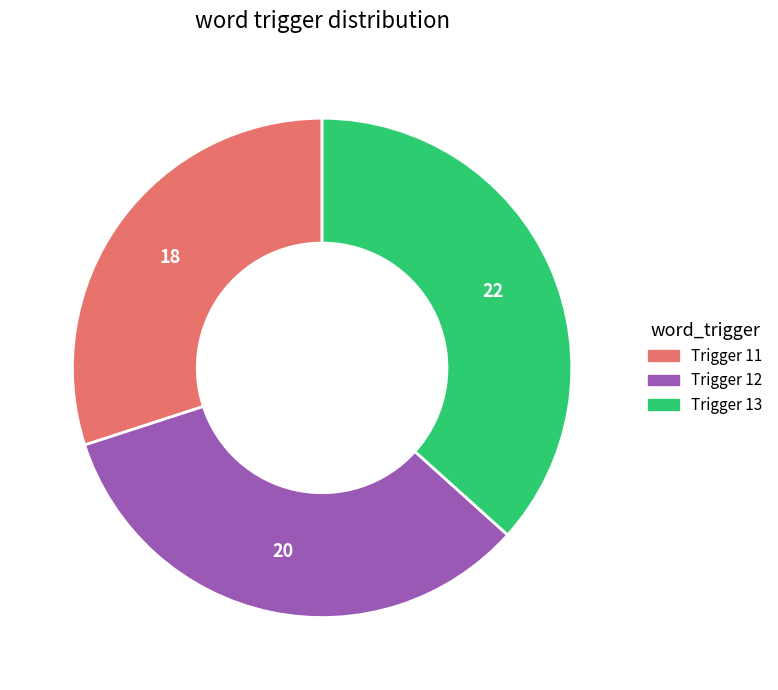

Is there a majority slice in this chart?

No